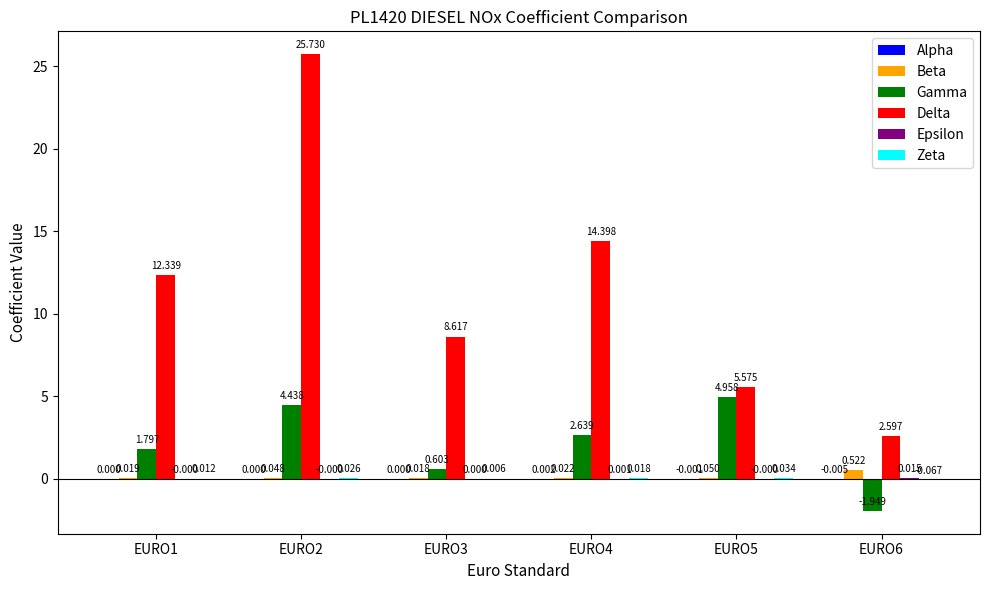

How many data points does each series have?

6